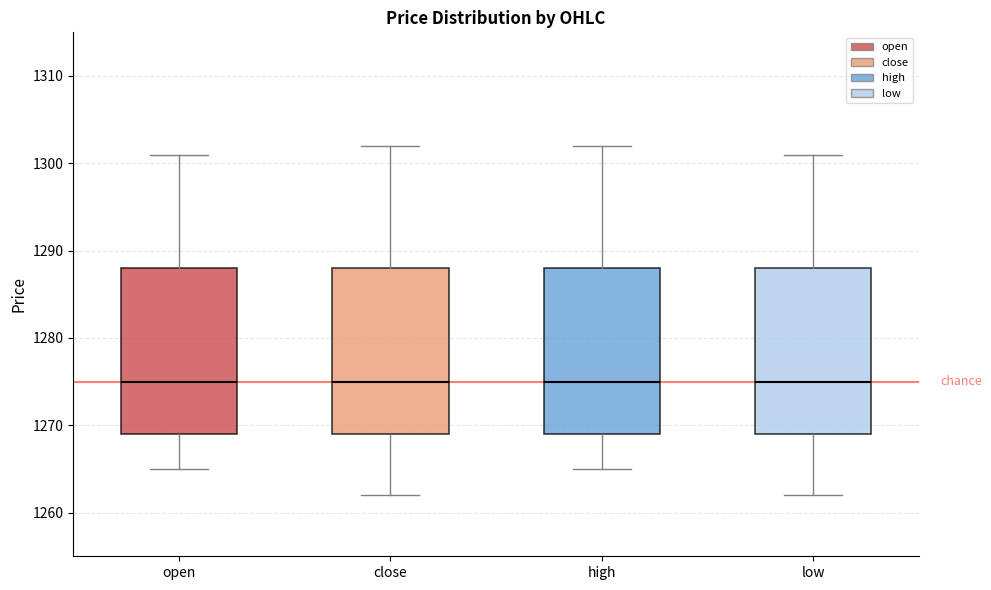

Reading left to right, transcribe this box plot: for each box, give where its median line is, the range the box spans, and where its two whiskers end, as read against the y-axis. The values are not printed on the chart, so give them approximately, as read against the axis.

open: median 1275, box 1269 to 1288, whiskers 1265 to 1301
close: median 1275, box 1269 to 1288, whiskers 1262 to 1302
high: median 1275, box 1269 to 1288, whiskers 1265 to 1302
low: median 1275, box 1269 to 1288, whiskers 1262 to 1301